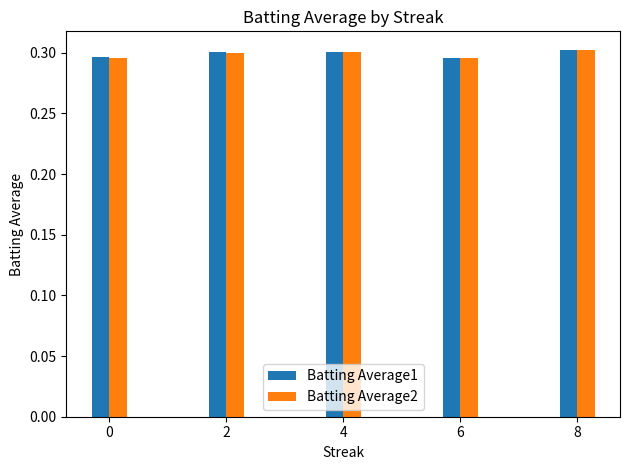

What is the total value across all series at 8?

0.6